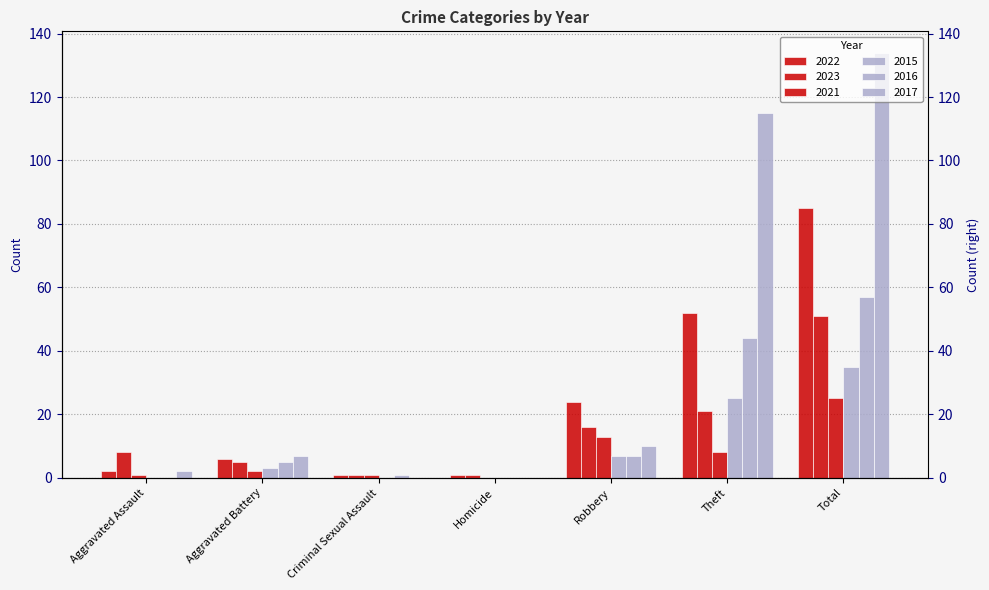

What is the sum of the 2022 values at Homicide and Aggravated Assault?

3